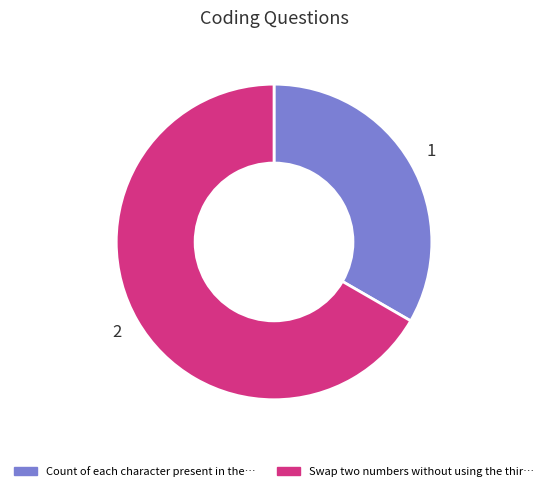

Does any single category account for the majority?

Yes